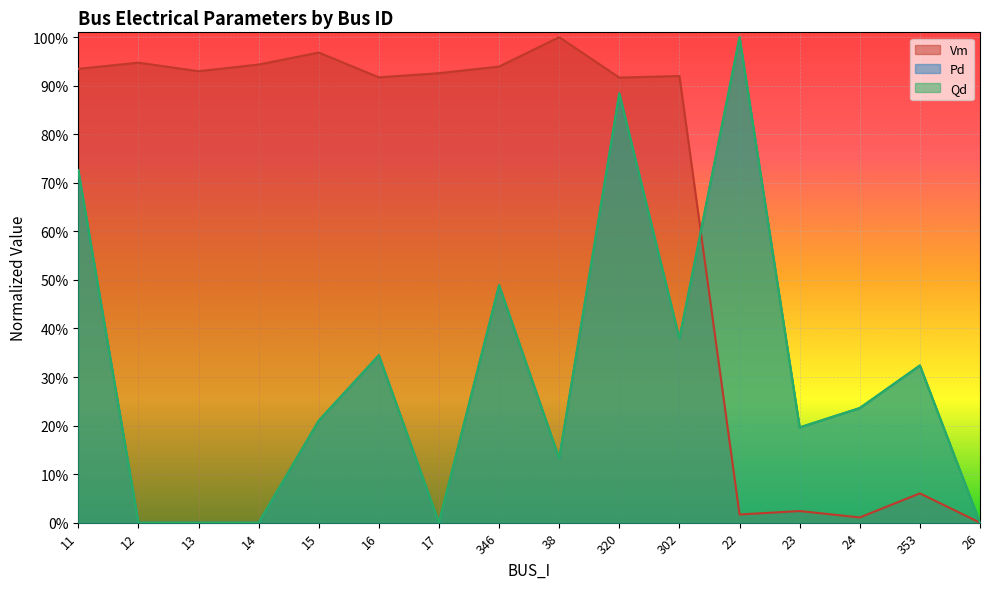

What is the sum of the Pd values at 26 and 22?

1.0